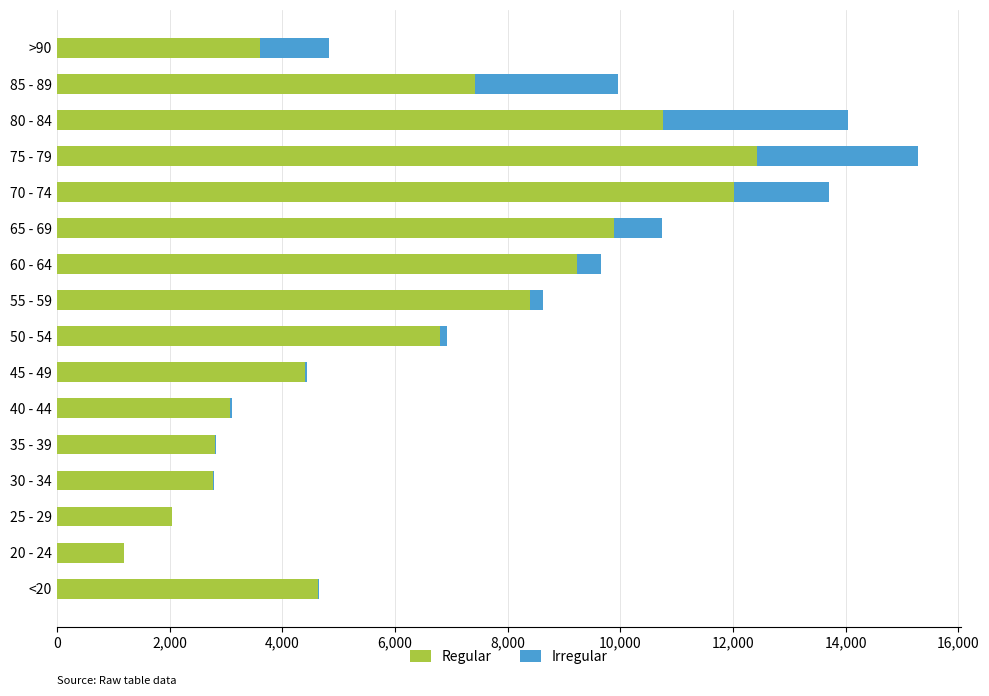

At which label does Regular reach its peak?

75 - 79